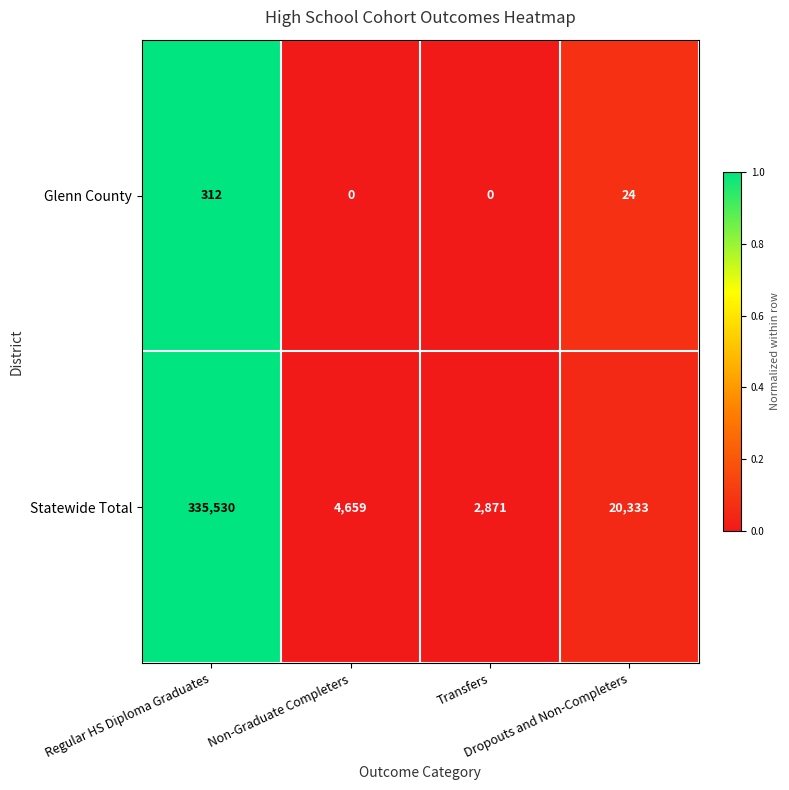

What is the sum of all Statewide Total values?

363393